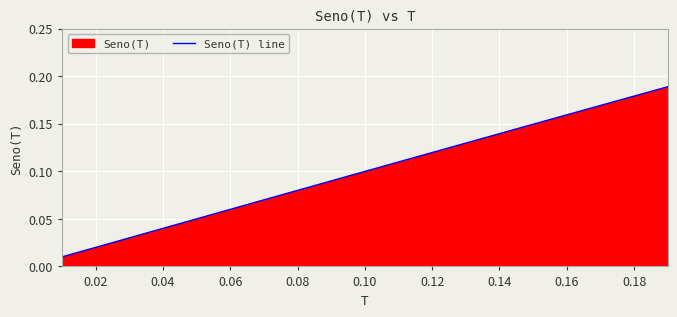

Count the number of data series in this chart.

1